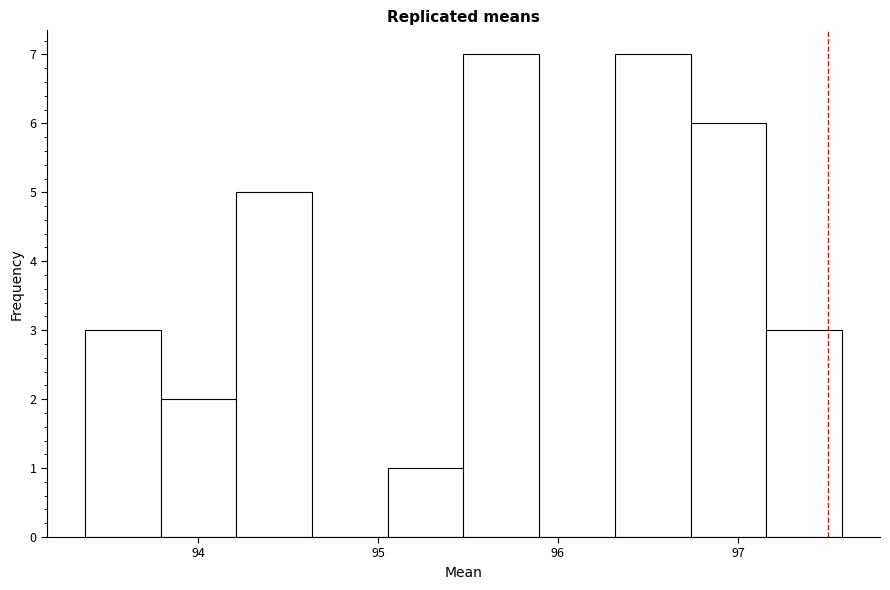

Reading left to right, list every bar in this chart as the range it spans on the x-axis followed by its height. Neither the bar edges nor the heights are printed on the chart, so give them approximately, as read against the axes.

93.4 to 93.8: 3
93.8 to 94.2: 2
94.2 to 94.6: 5
94.6 to 95.1: 0
95.1 to 95.5: 1
95.5 to 95.9: 7
95.9 to 96.3: 0
96.3 to 96.7: 7
96.7 to 97.2: 6
97.2 to 97.6: 3